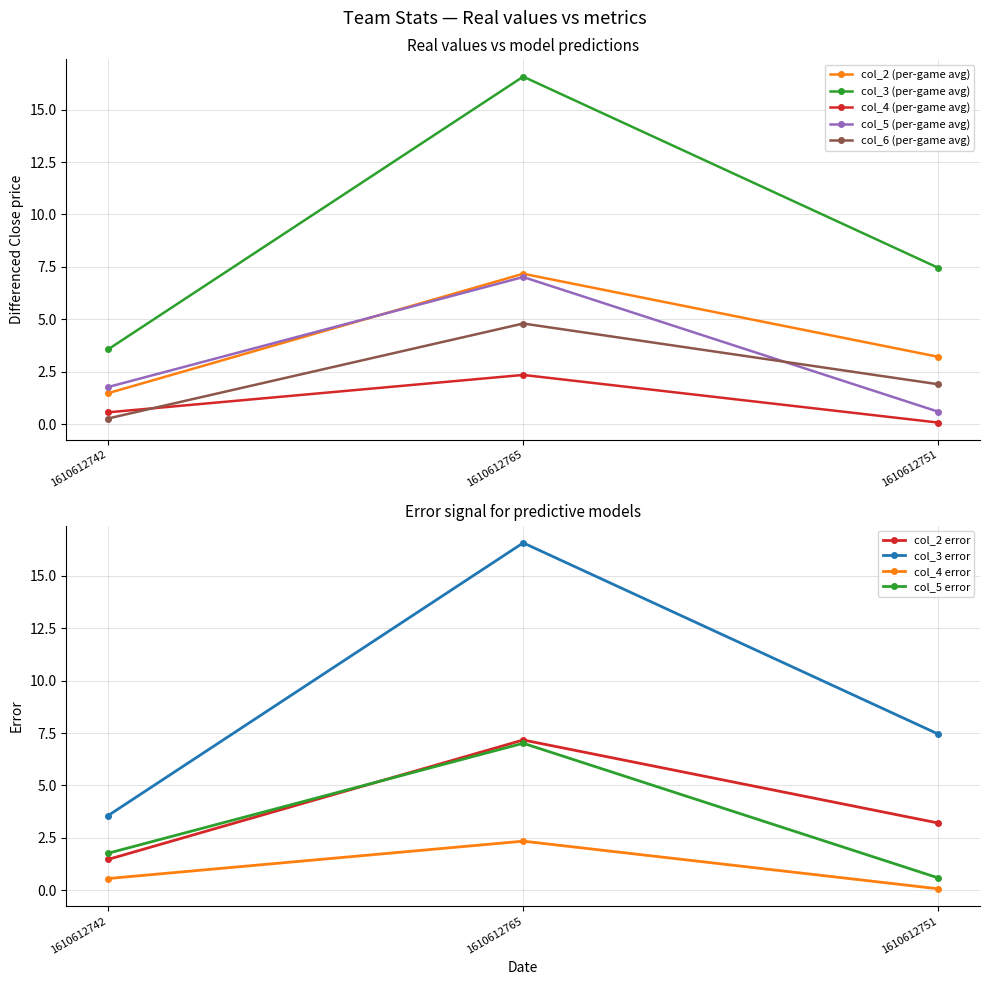

What is the smallest value displayed?

0.1